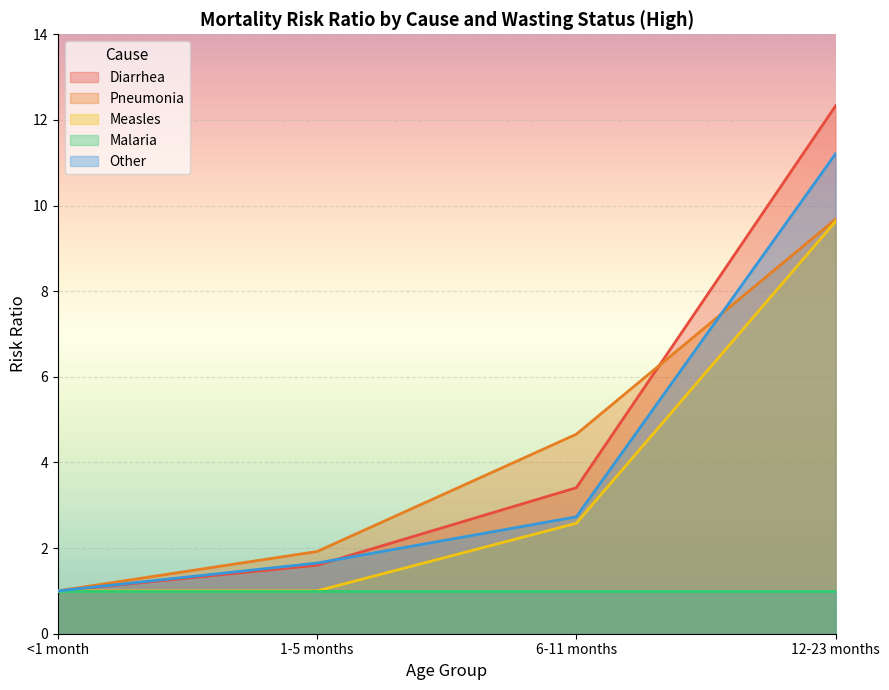

What value does the Measles series have at 1-5 months?

1.0